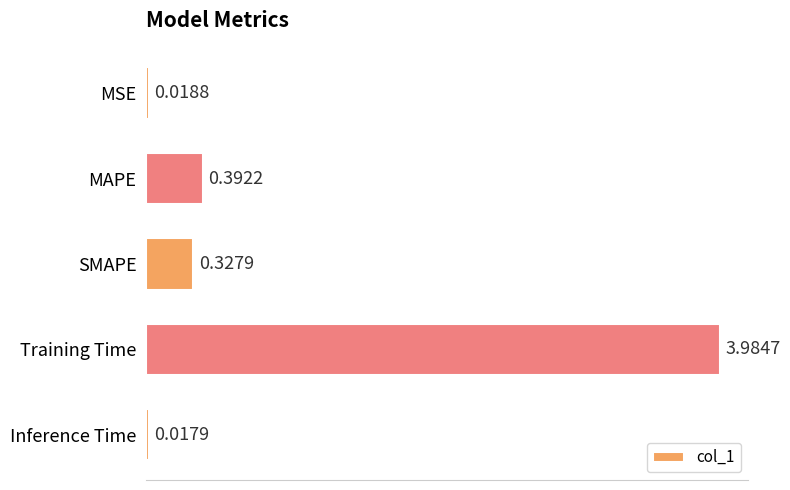

Between MSE and MAPE, which is larger?

MAPE